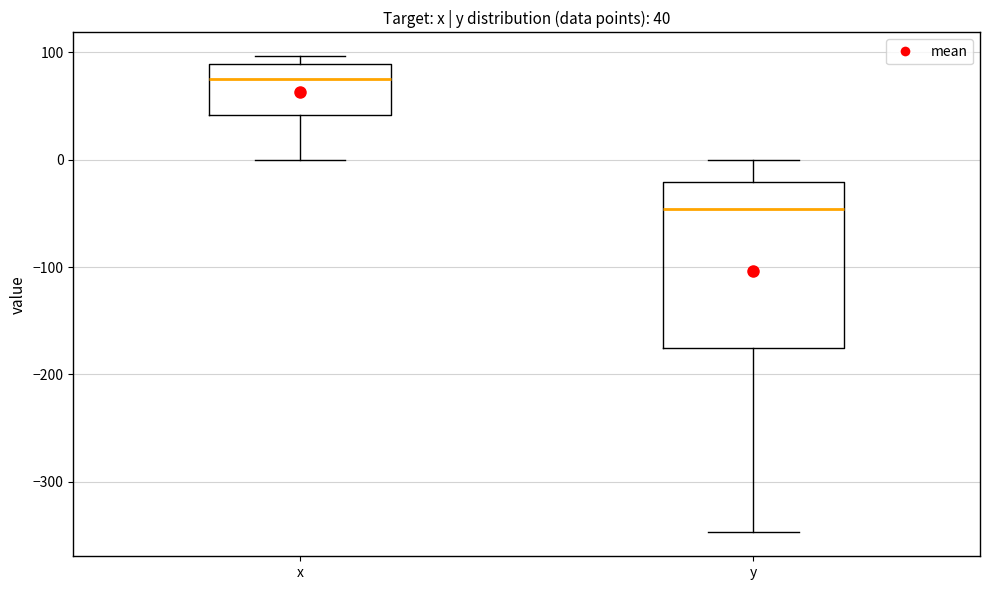

Comparing the boxes themselves (not the whiskers), which one is the tallest?

y